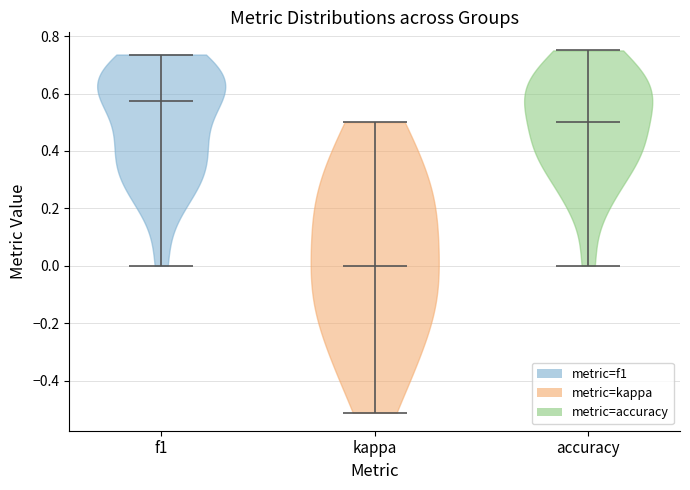

Reading left to right, read every violin against the y-axis: where its median line is, and the lowest and highest points it reaches. The values are not printed on the chart, so give them approximately, as read against the axis.

f1: median line 0.58, lowest point 0.00, highest point 0.74
kappa: median line 0.00, lowest point -0.52, highest point 0.50
accuracy: median line 0.50, lowest point 0.00, highest point 0.76